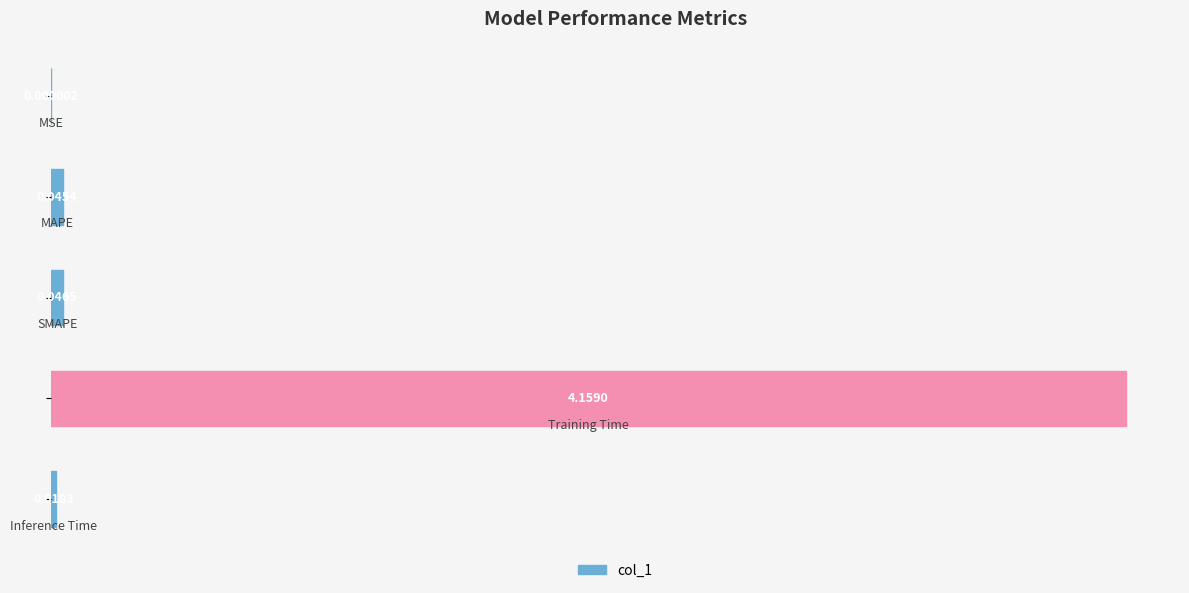

What is the sum of all values?

4.3